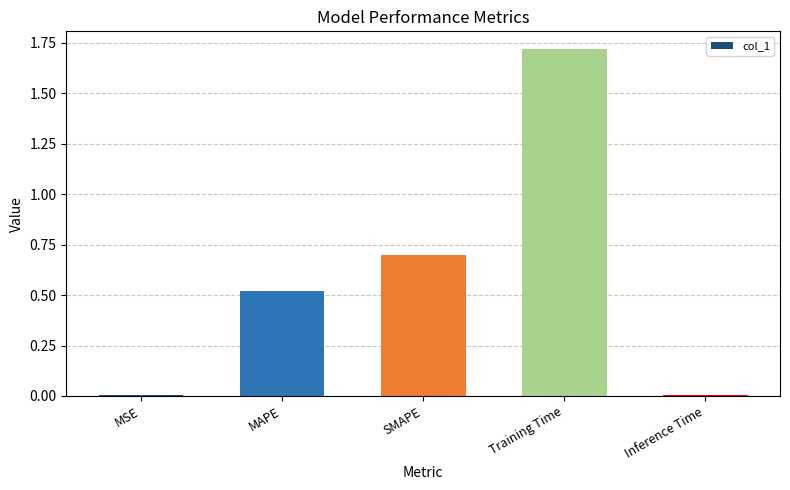

Which label corresponds to the largest value in the chart?

Training Time